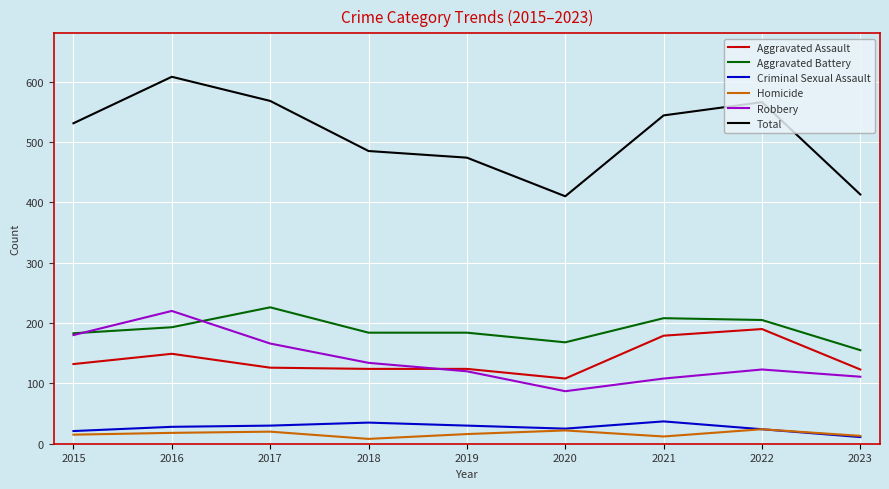

What is the minimum value for Aggravated Battery?

155